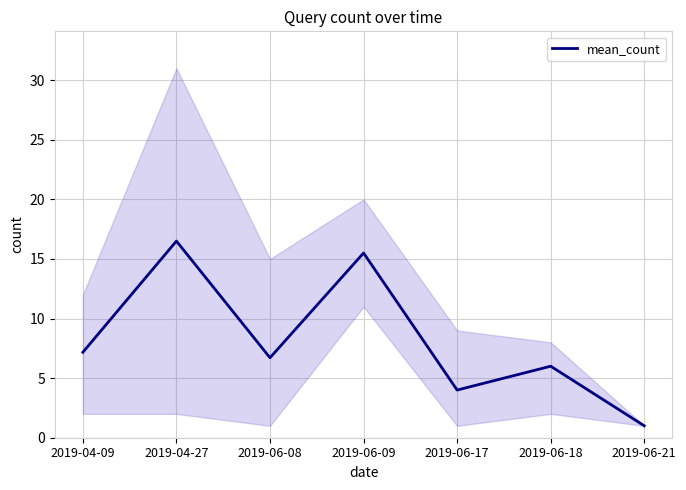

What is the sum of all values?

56.9